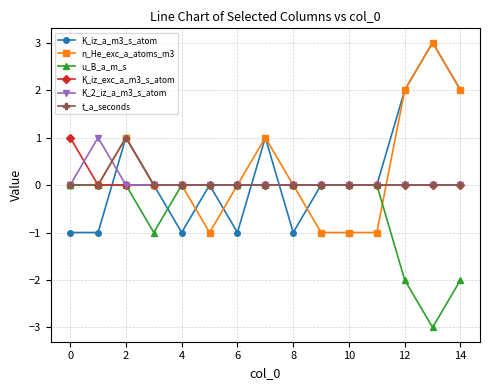

What are all the series names shown in the legend?

K_iz_a_m3_s_atom, n_He_exc_a_atoms_m3, u_B_a_m_s, K_iz_exc_a_m3_s_atom, K_2_iz_a_m3_s_atom, t_a_seconds